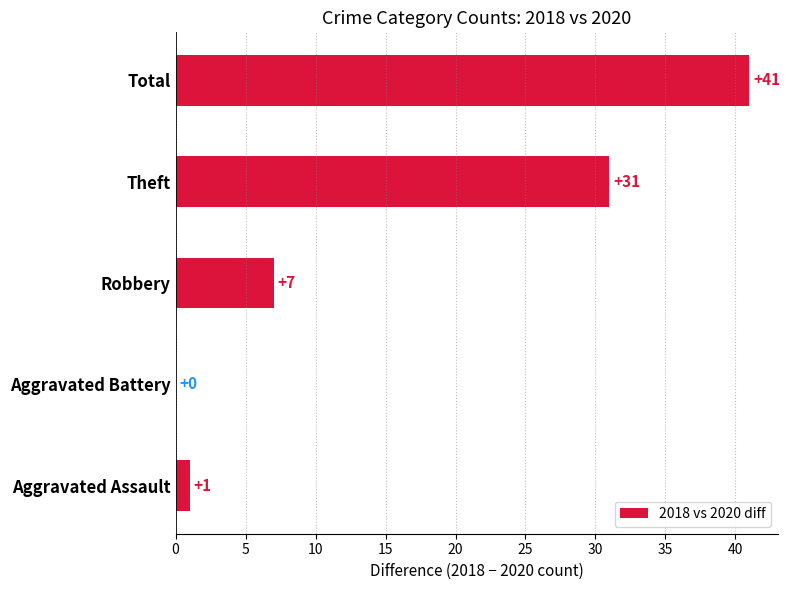

Reading bottom to top, extract all data points from this chart.

Aggravated Assault=1	Aggravated Battery=0	Robbery=7	Theft=31	Total=41